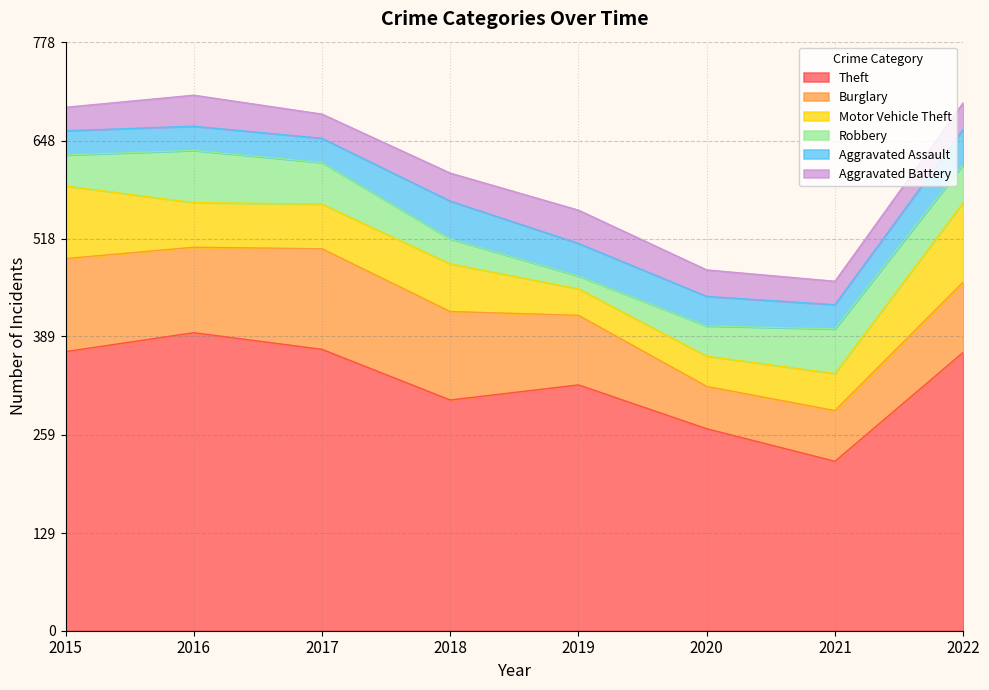

Is the value of Aggravated Battery at 2017 greater than the value of Theft at 2021?

No